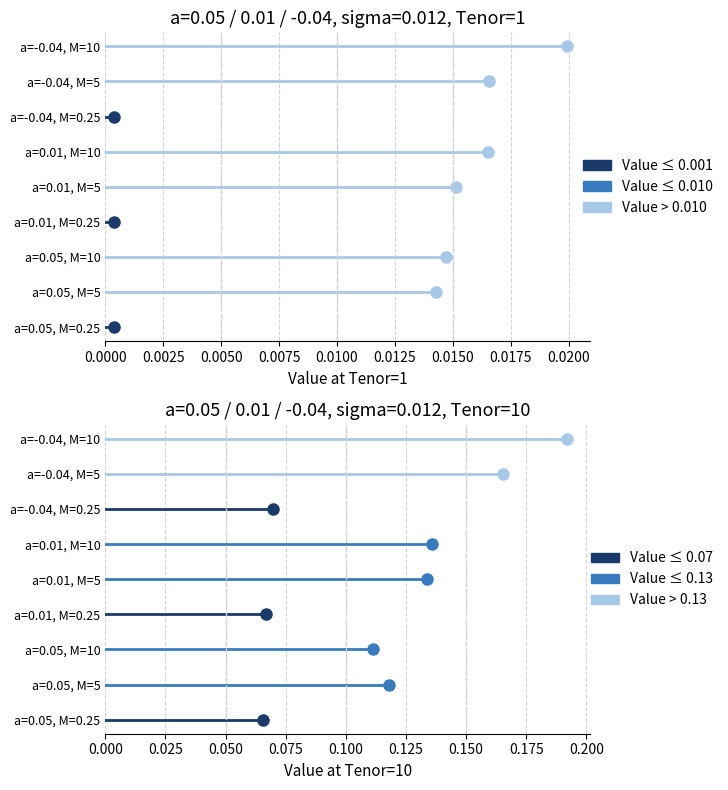

Between 0.0000 and 0.0025, which series saw the biggest shift?

a=-0.04, M=5